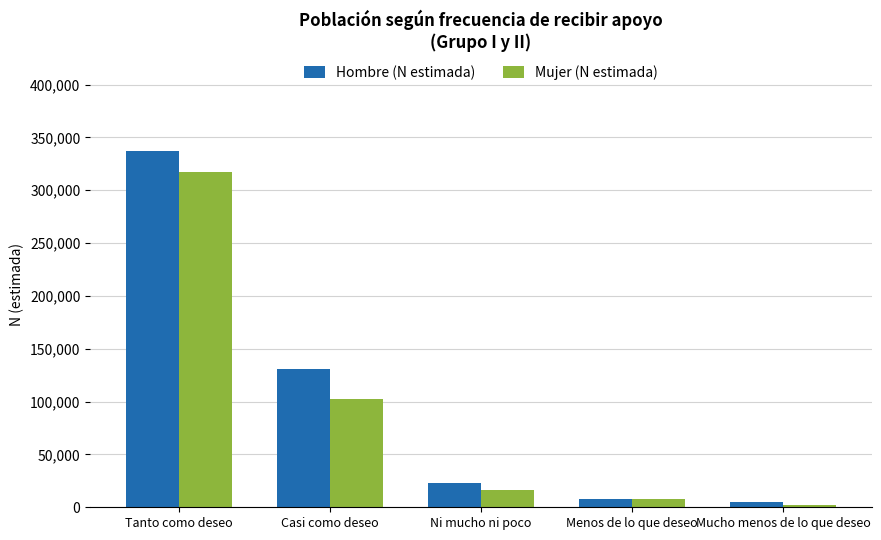

Reading right to left, list all the values displayed in this chart.

Hombre (N estimada): Mucho menos de lo que deseo=4617	Menos de lo que deseo=7368	Ni mucho ni poco=22642	Casi como deseo=130461	Tanto como deseo=337360
Mujer (N estimada): Mucho menos de lo que deseo=2324	Menos de lo que deseo=8142	Ni mucho ni poco=16004	Casi como deseo=102849	Tanto como deseo=317463